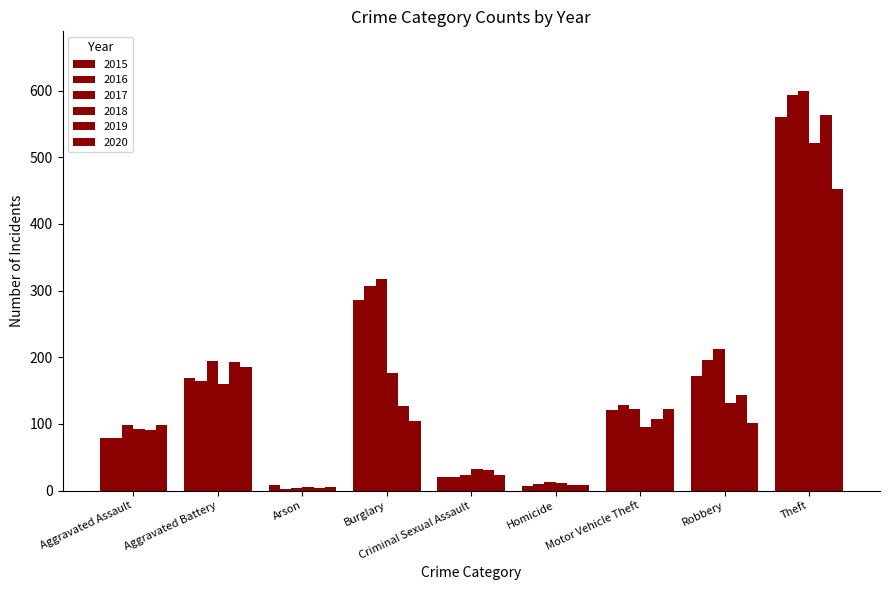

What is the minimum value shown in the chart?

3